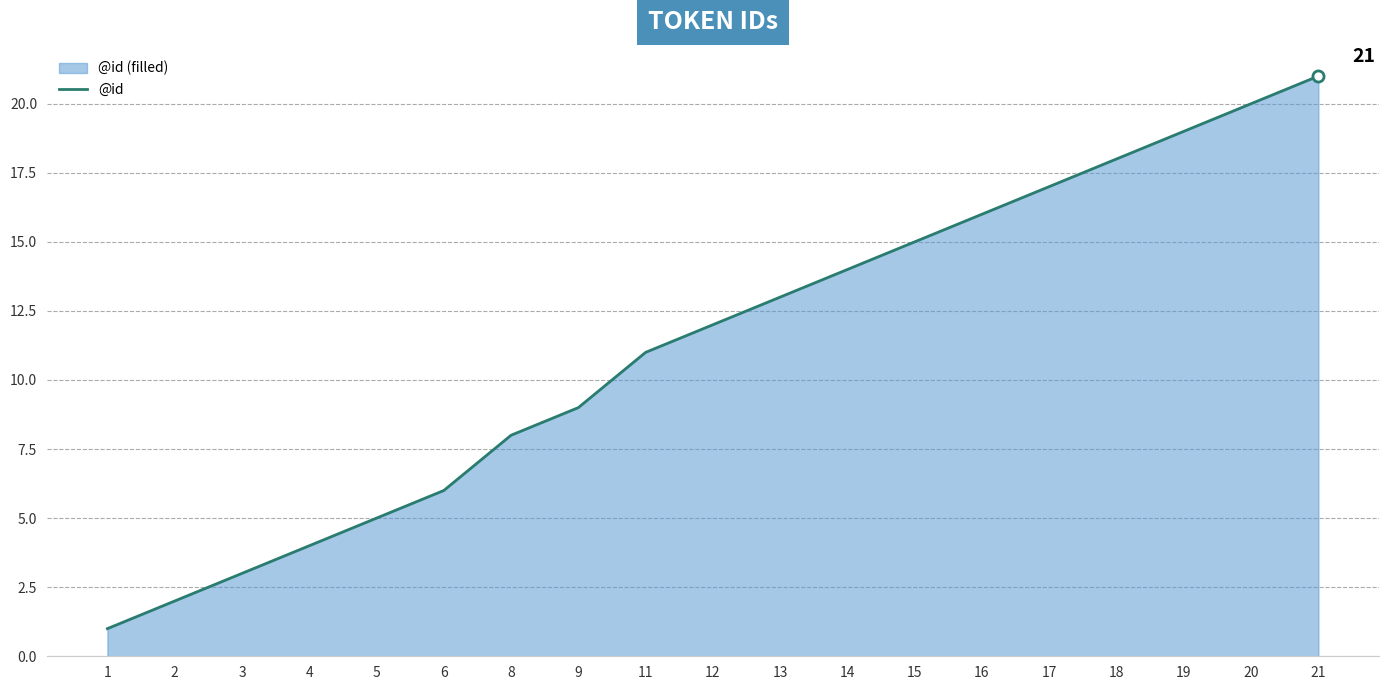

What is the value of the 11th point from the left?

13